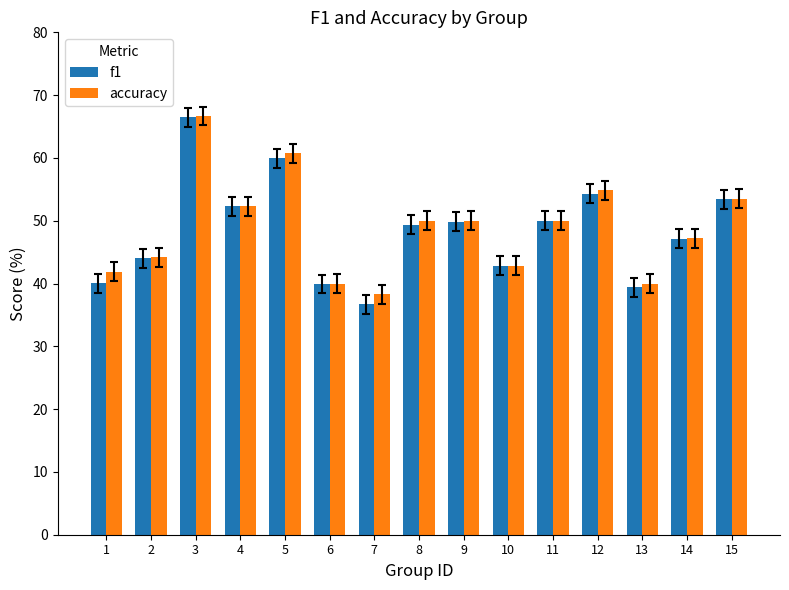

What value does the accuracy series have at 6?

40.0